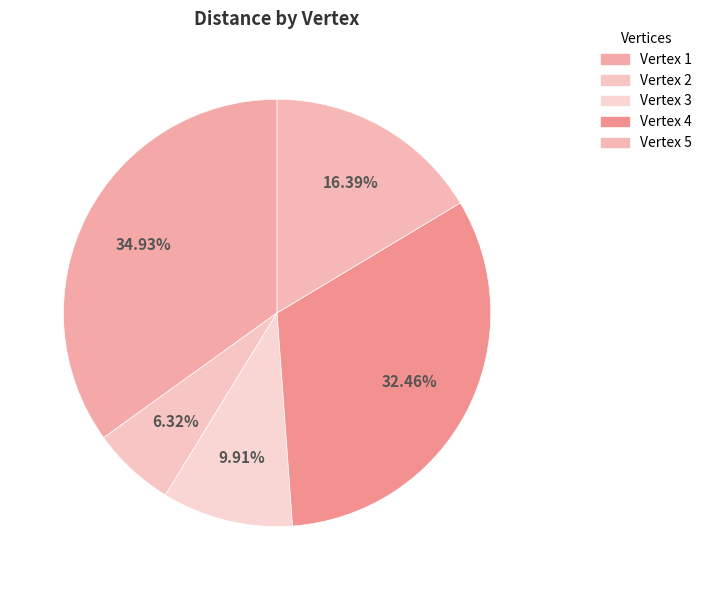

How many slices are in this pie chart?

5